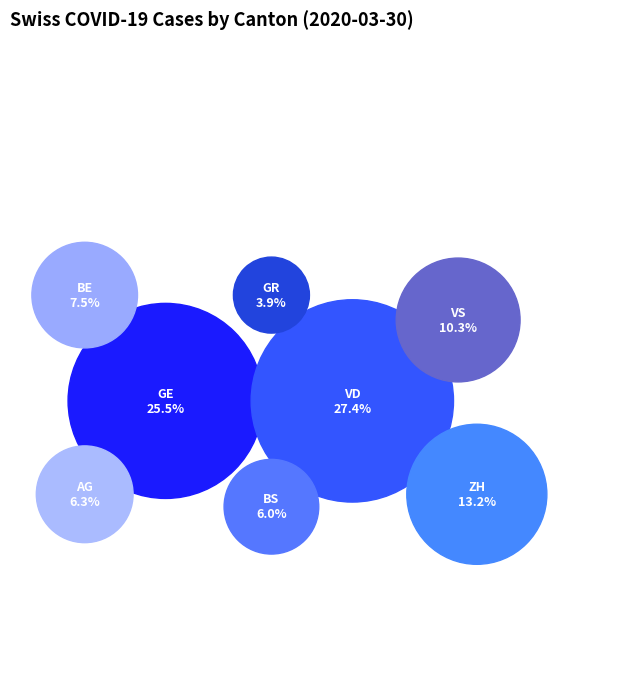

The BS slice represents 6% of the pie. True or false?

True